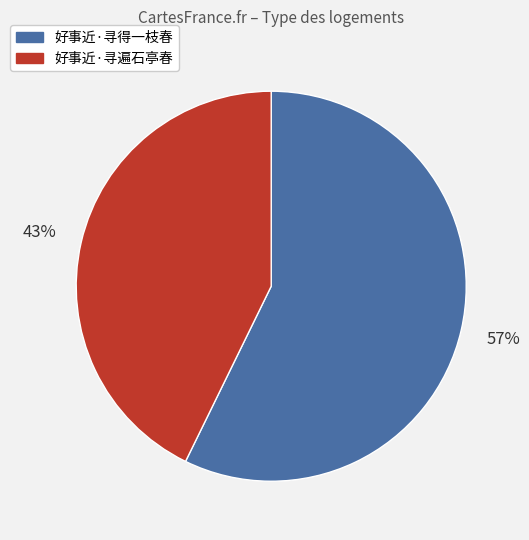

Is the sum of 好事近·寻得一枝春 and 好事近·寻遍石亭春 greater than half?

Yes